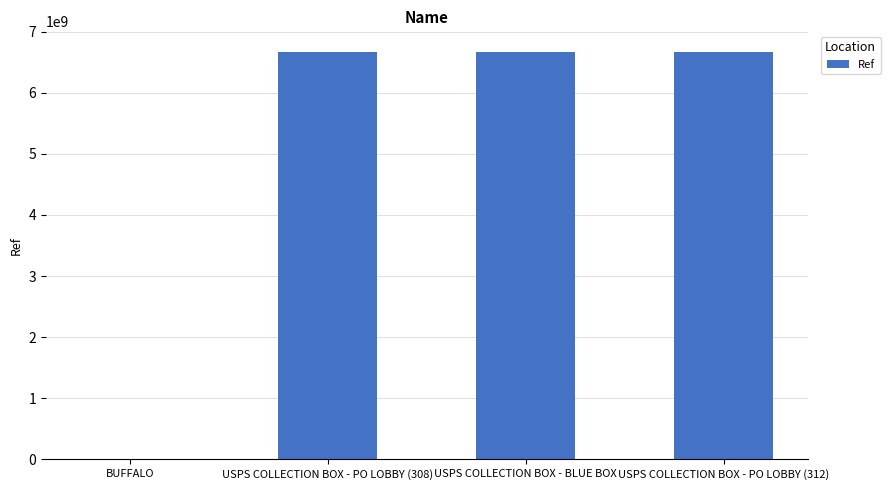

Are the bars horizontal?

No